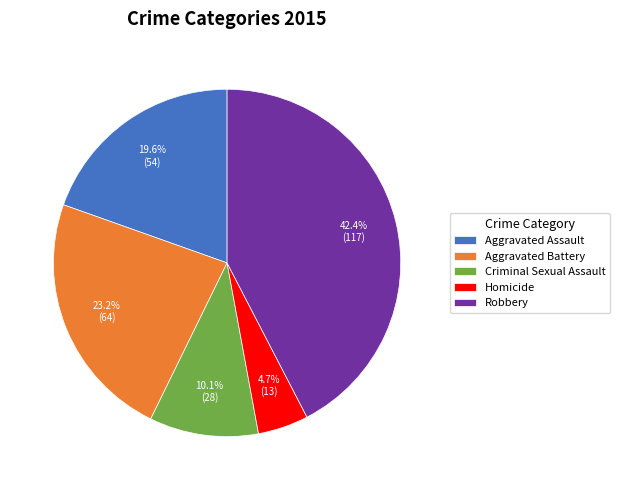

How many slices are in this pie chart?

5